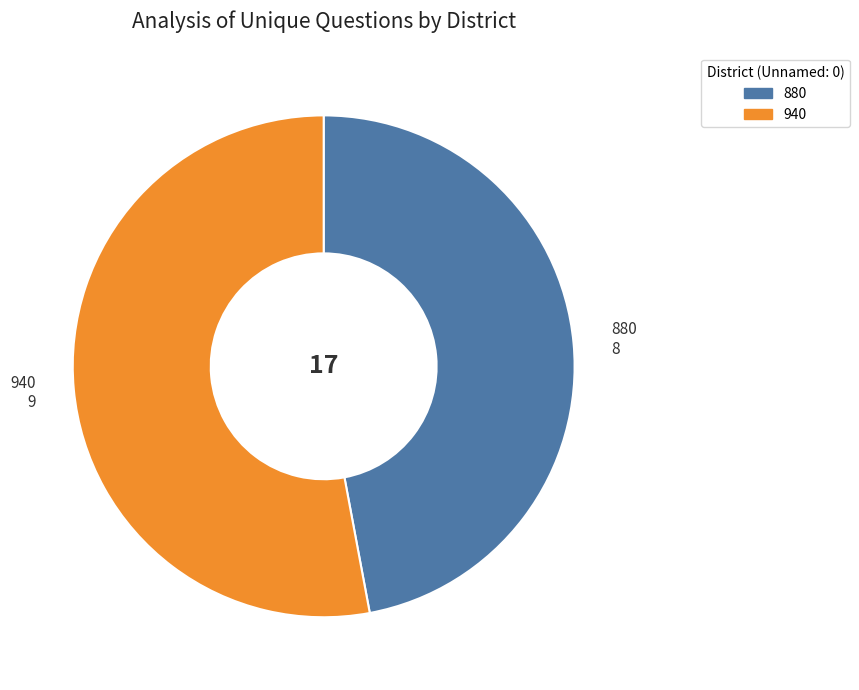

Combined, do 940 and 880 account for over 50%?

Yes